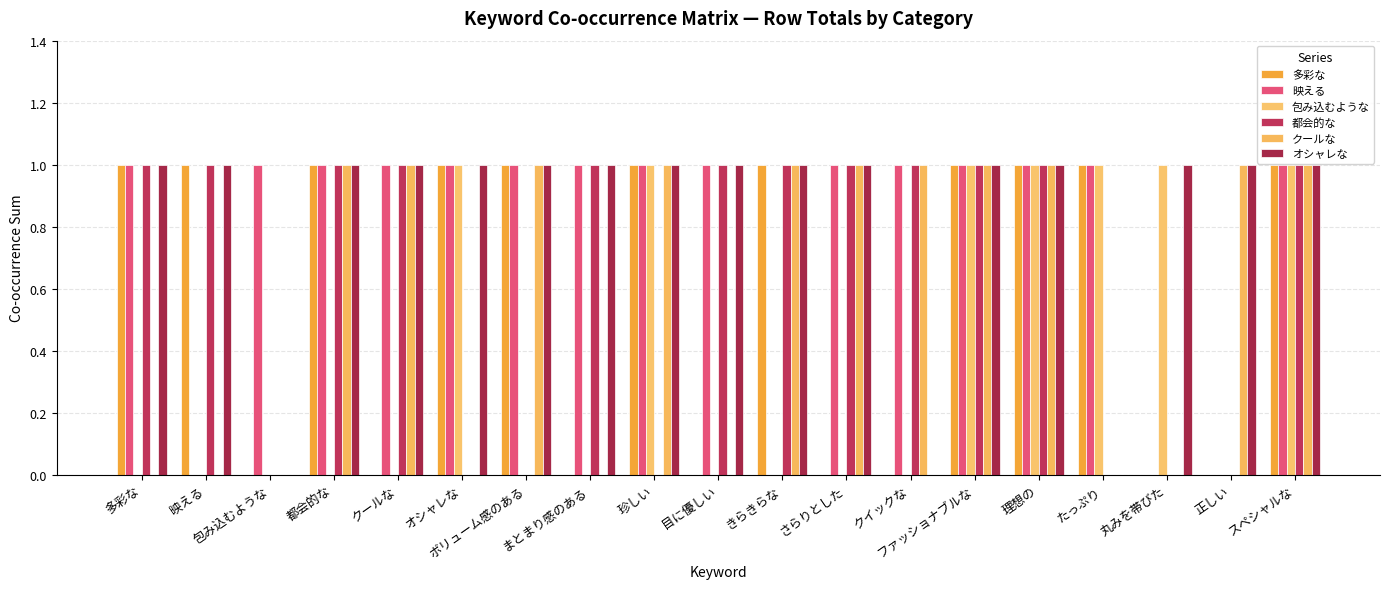

What are all the series names shown in the legend?

多彩な, 映える, 包み込むような, 都会的な, クールな, オシャレな